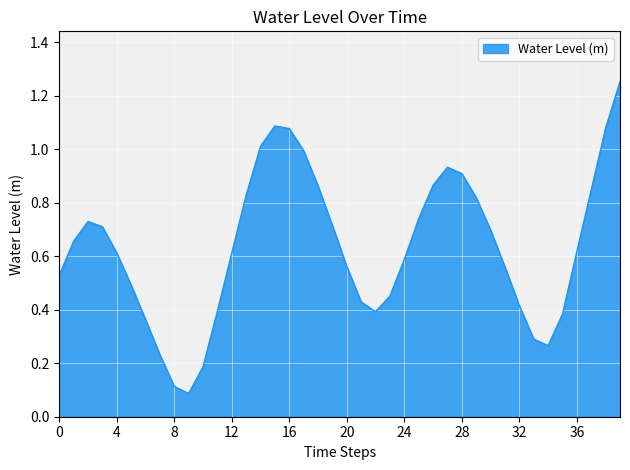

What is the difference between the maximum and minimum values?

1.2